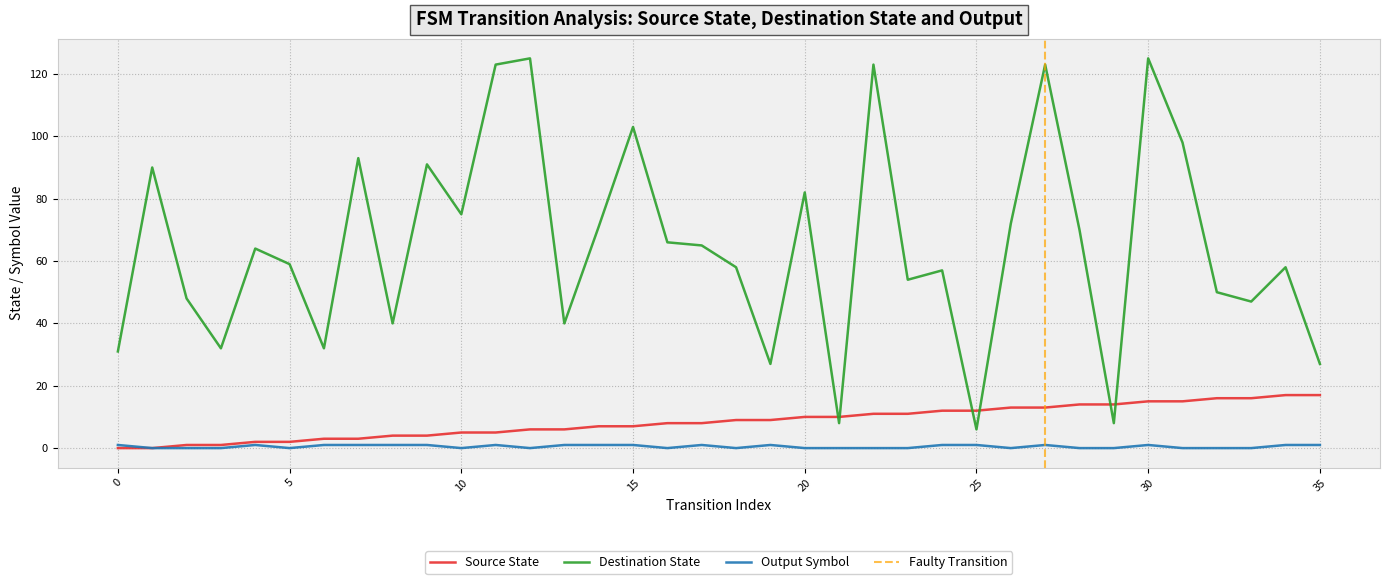

How many lines are shown in the chart?

3